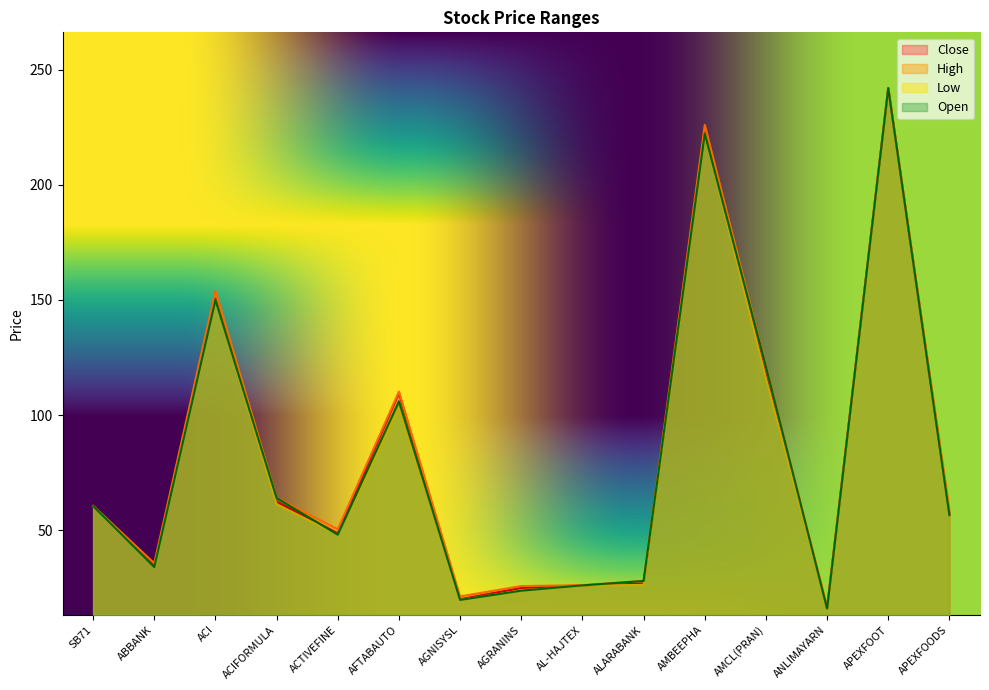

Reading left to right, extract all data points from this chart.

Close: 60.4	34.8	150.6	62.5	48.7	109.6	20.1	25.0	26.1	26.9	223.1	118.5	16.1	242.0	57.2
High: 60.7	35.7	154.0	64.0	50.5	110.2	21.3	25.8	26.2	28.0	226.0	121.0	16.8	242.0	59.0
Low: 60.4	33.8	150.0	61.2	48.1	103.0	19.8	23.8	26.0	26.3	222.1	116.0	15.6	242.0	56.6
Open: 60.6	34.0	150.0	64.0	48.1	106.0	19.8	23.8	26.1	28.0	222.2	121.0	16.0	242.0	56.6